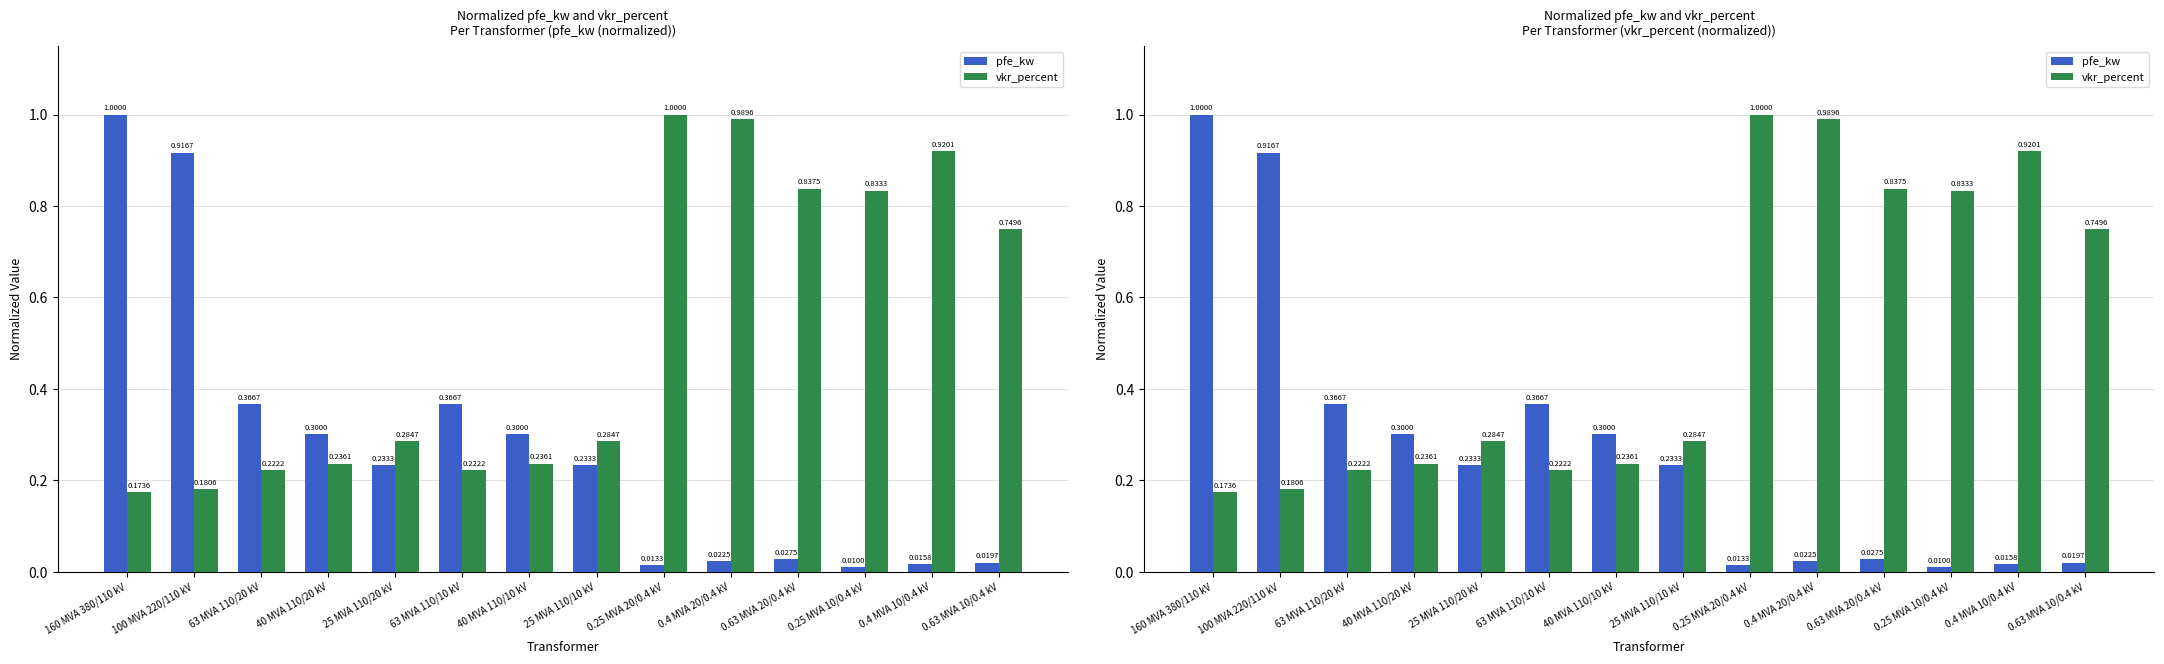

Are the bars grouped side by side (vs. stacked)?

Yes